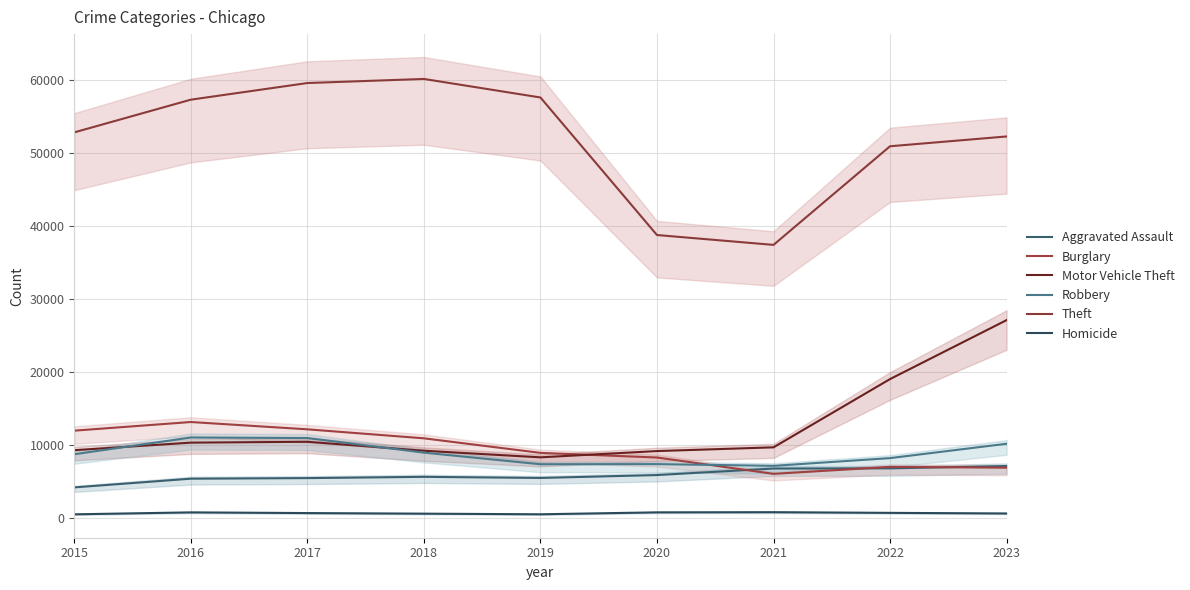

True or false: Theft and Aggravated Assault intersect in this chart.

False